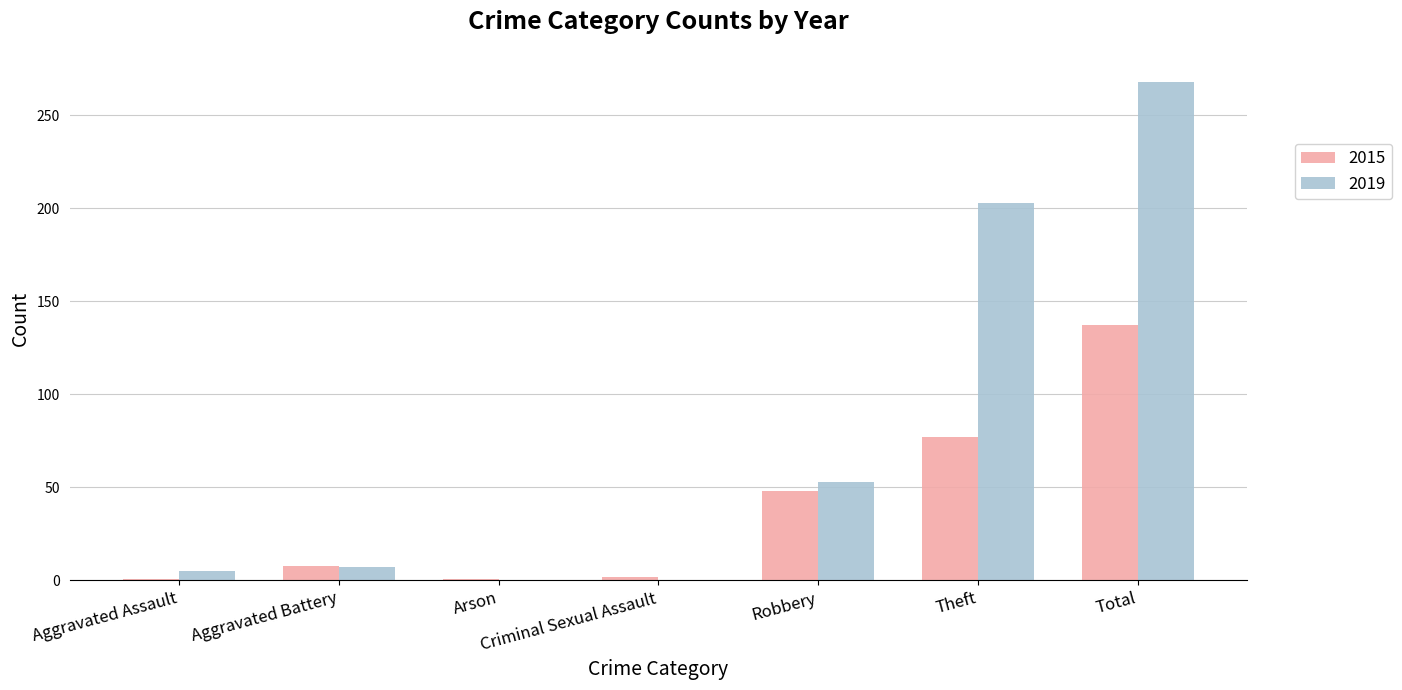

Count the number of categories in the chart.

7